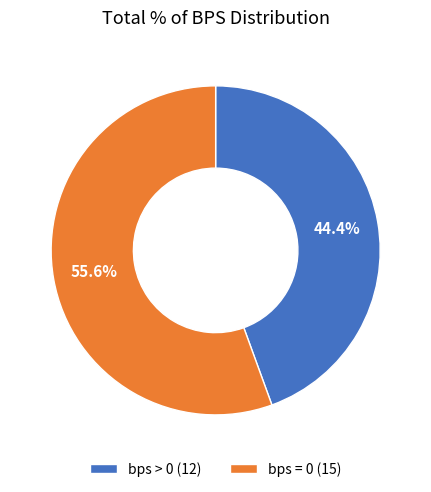

How much of the chart is everything except bps > 0 (12)?

55.6%